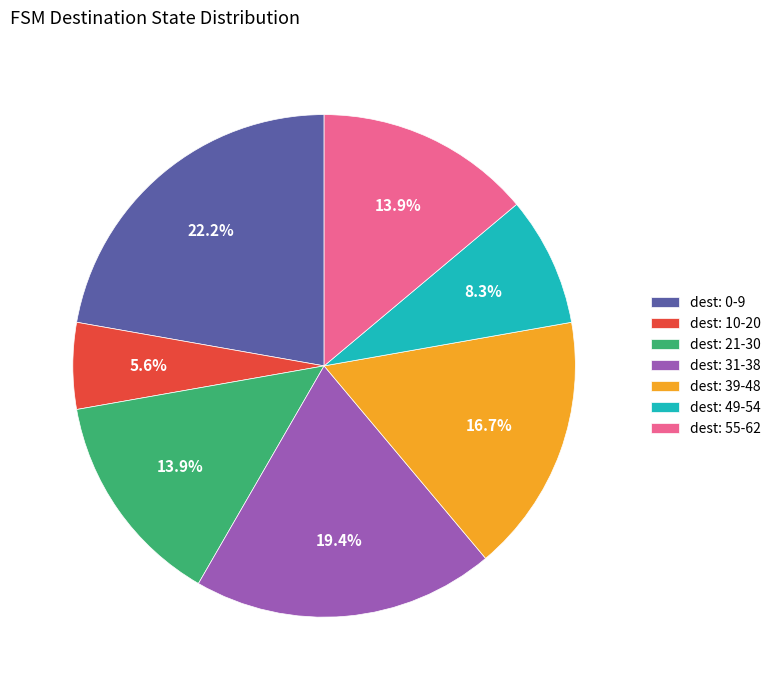

What is the ratio of the value at dest: 10-20 to the value at dest: 0-9?

0.3